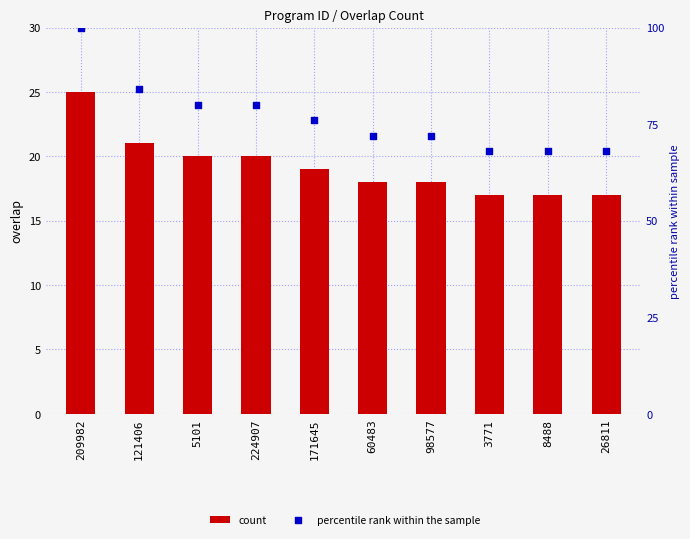

Which series has the widest spread of Y values?

percentile rank within the sample